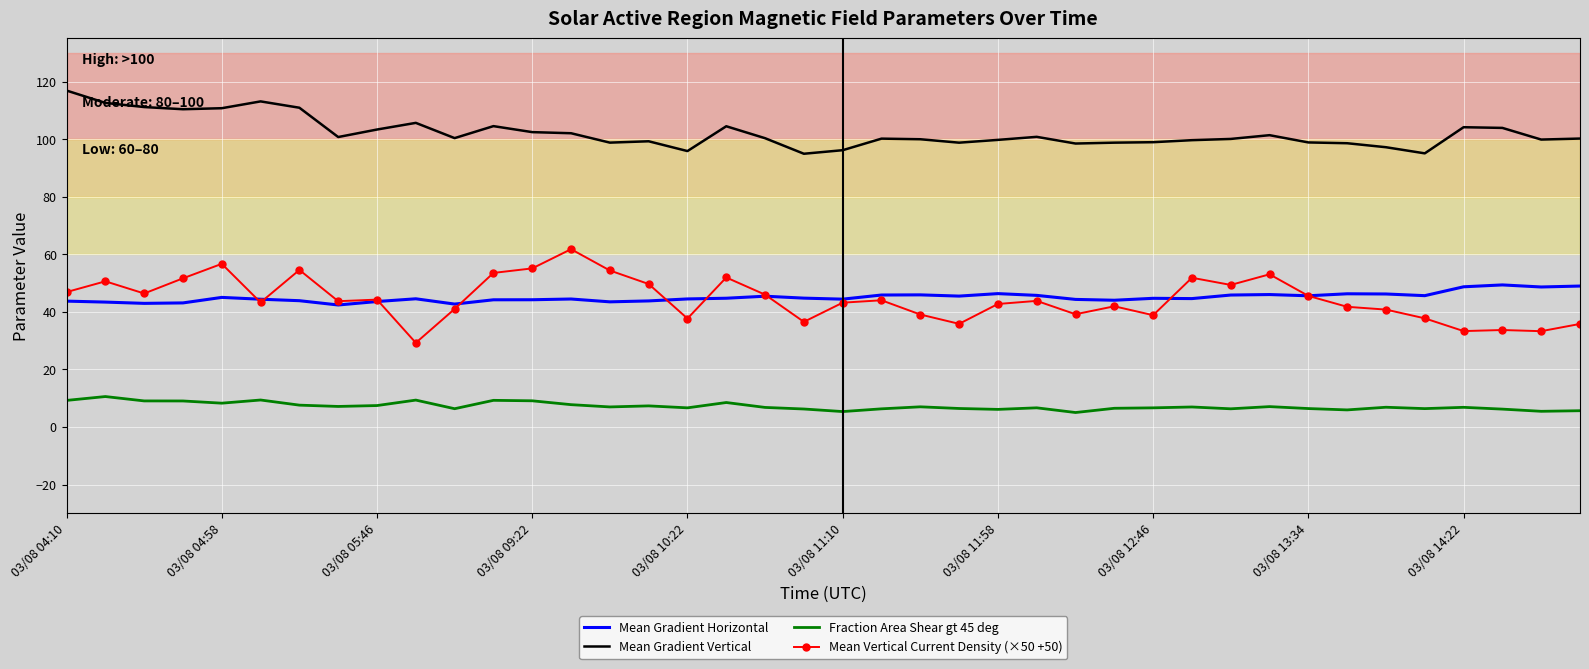

What is the minimum value shown in the chart?

5.0